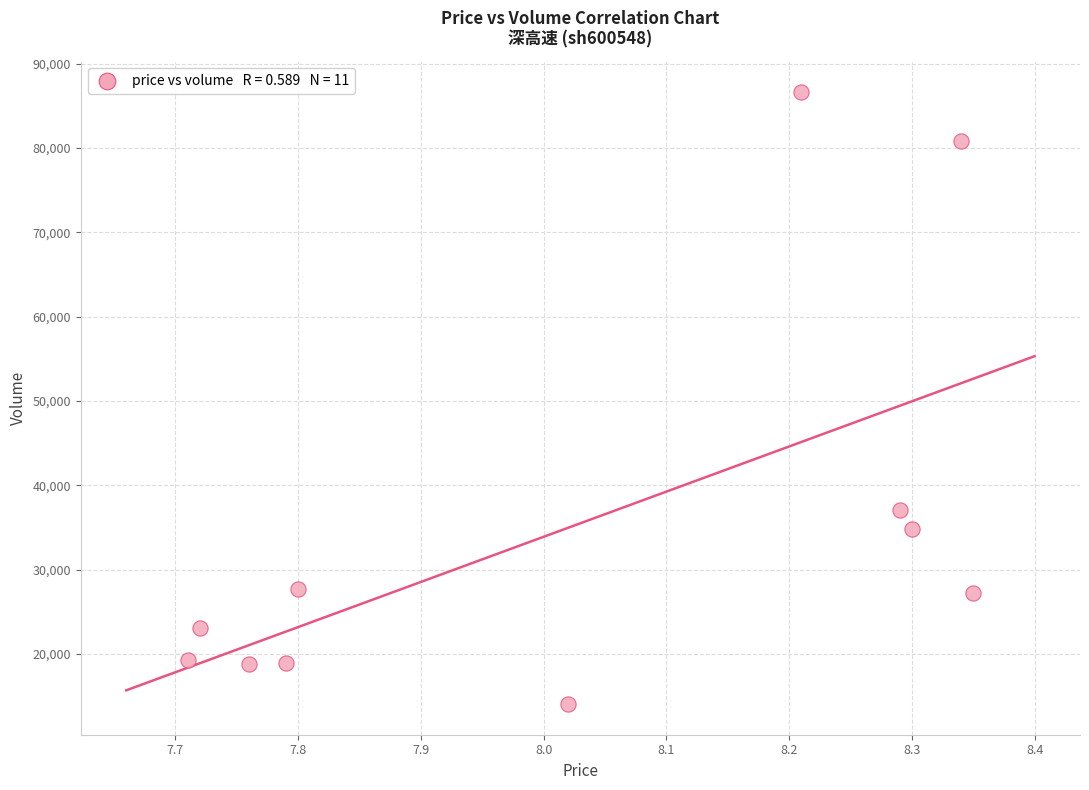

What is the average Y value?

35297